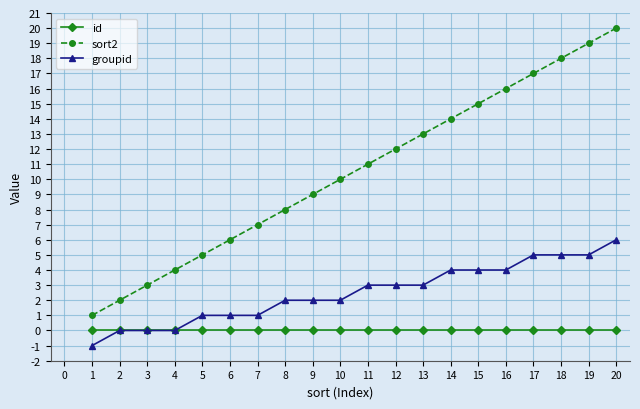

Which series changed the most between 9 and 14?

sort2